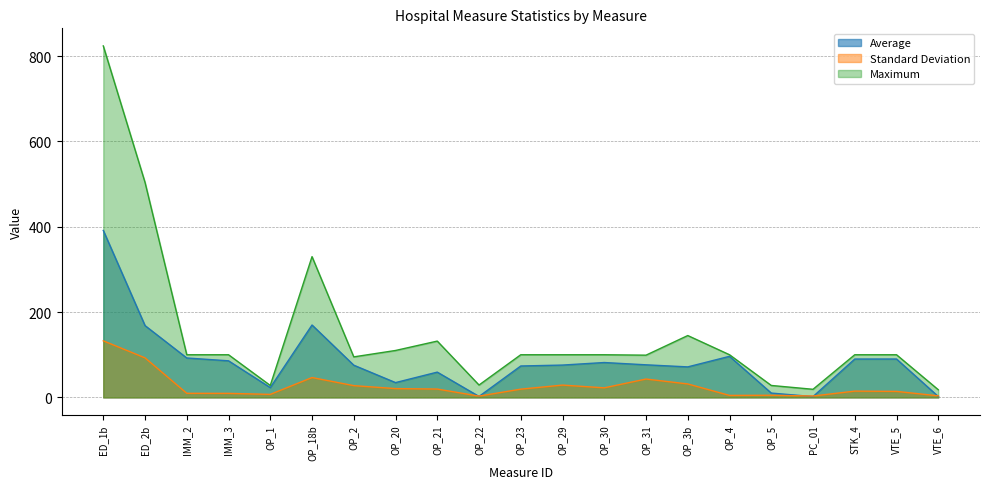

What are all the series names shown in the legend?

Average, Standard Deviation, Maximum